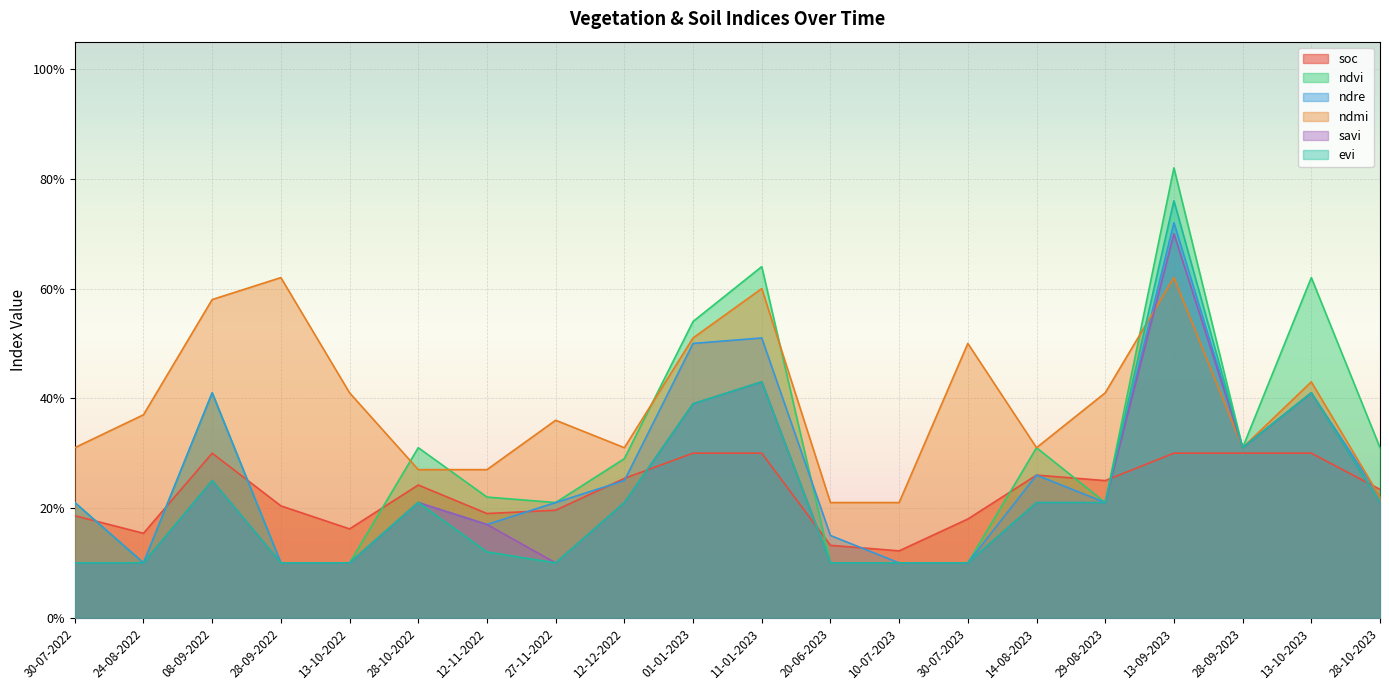

What is the label of the 14th point from the left?

30-07-2023